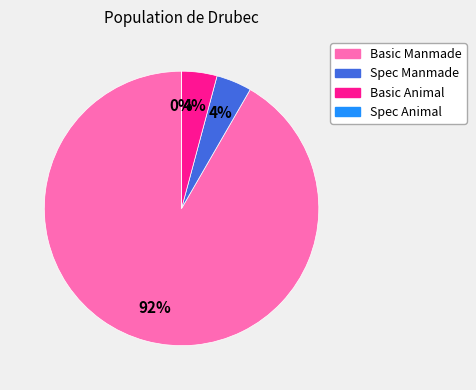

The Basic Animal slice represents 1% of the pie. True or false?

False